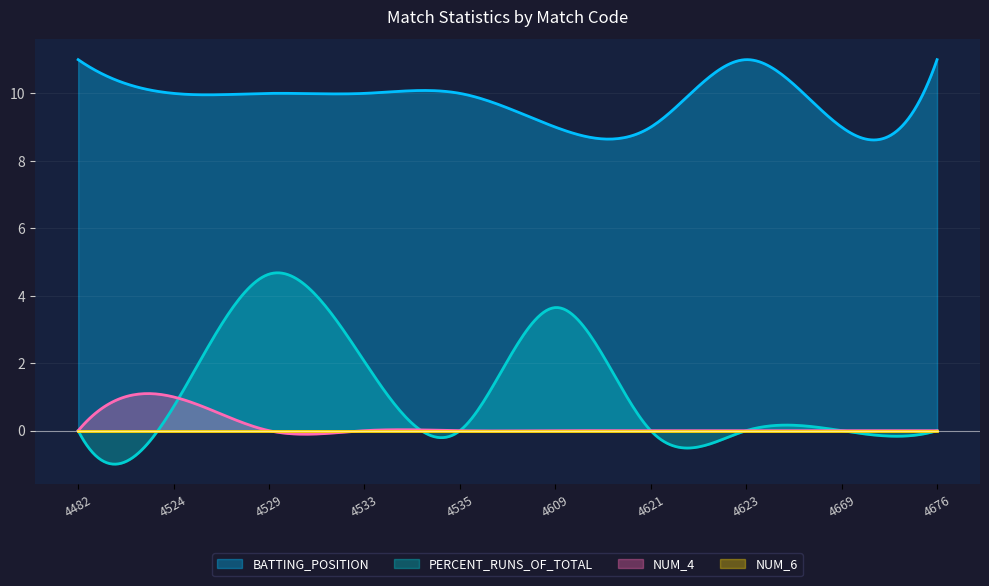

Reading left to right, what are all the values shown in this chart?

BATTING_POSITION: 11.0	10.0	10.0	10.0	10.0	9.0	9.0	11.0	9.0	11.0
NUM_4: 0.0	1.0	0.0	0.0	0.0	0.0	0.0	0.0	0.0	0.0
NUM_6: 0.0	0.0	0.0	0.0	0.0	0.0	0.0	0.0	0.0	0.0
PERCENT_RUNS_OF_TOTAL: 0.0	0.7	4.6	2.0	0.0	3.6	0.0	0.0	0.0	0.0